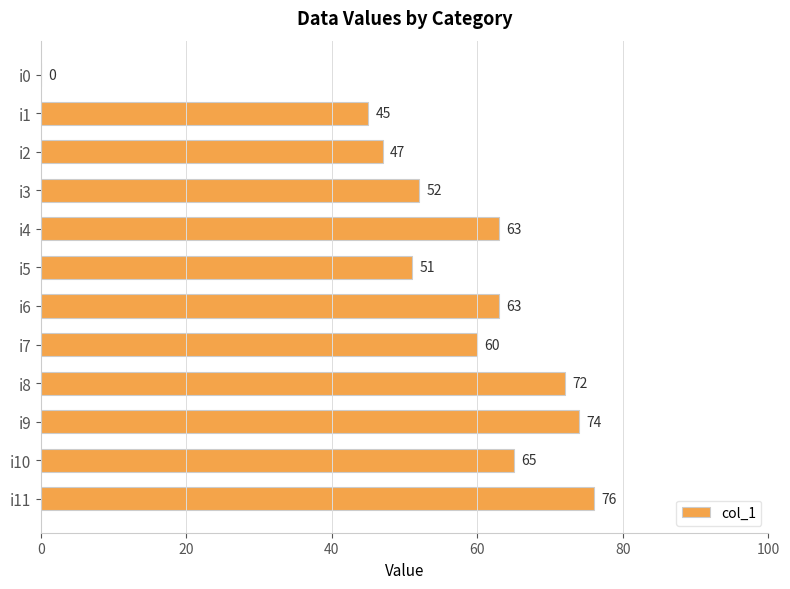

Are the bars horizontal?

Yes